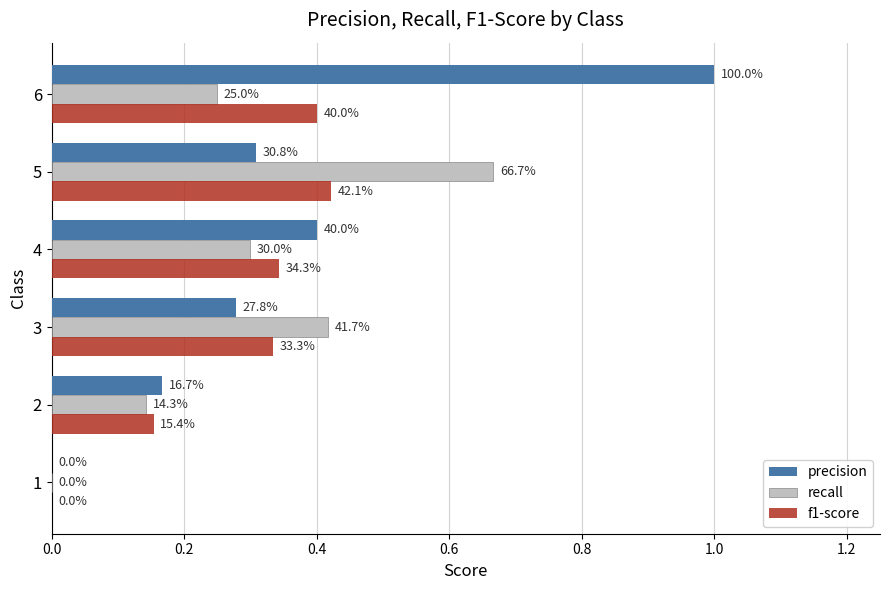

What is the value of the f1-score bar at the 6th from the left?

0.4